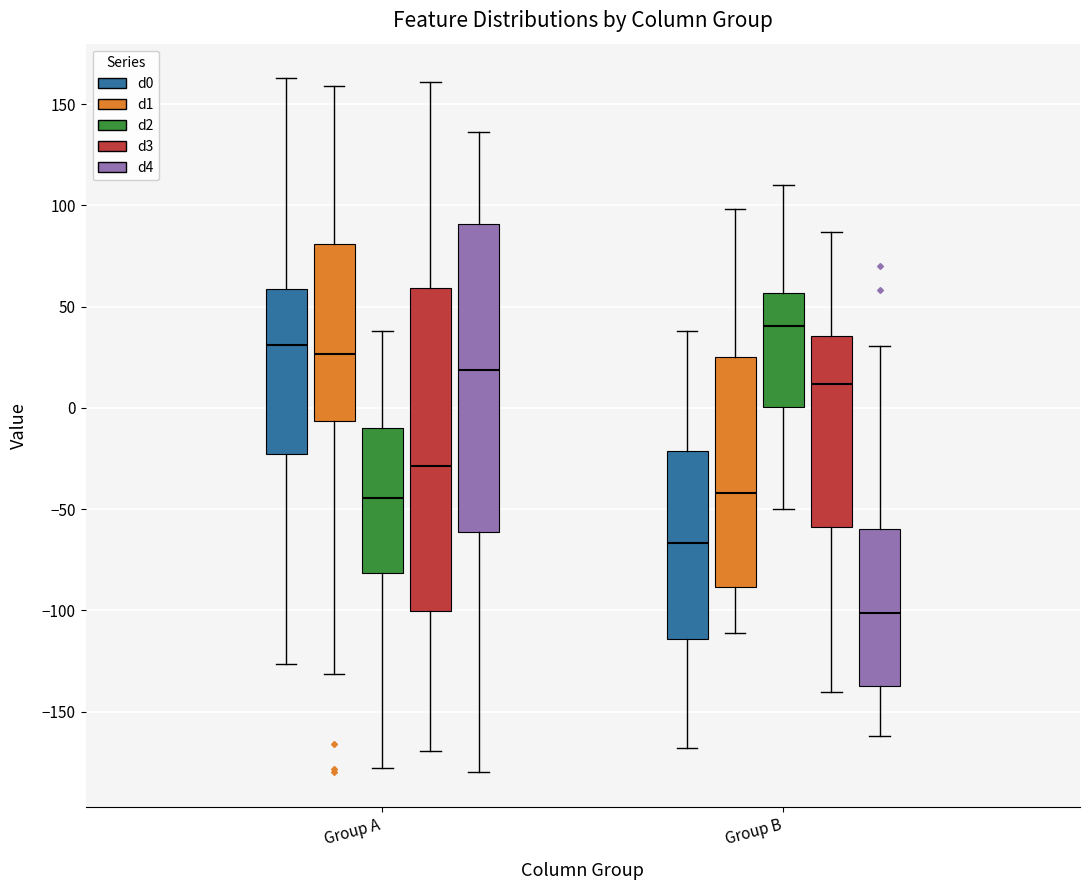

Which box is the tallest, from its lower edge to its upper edge?

Group A (d3)